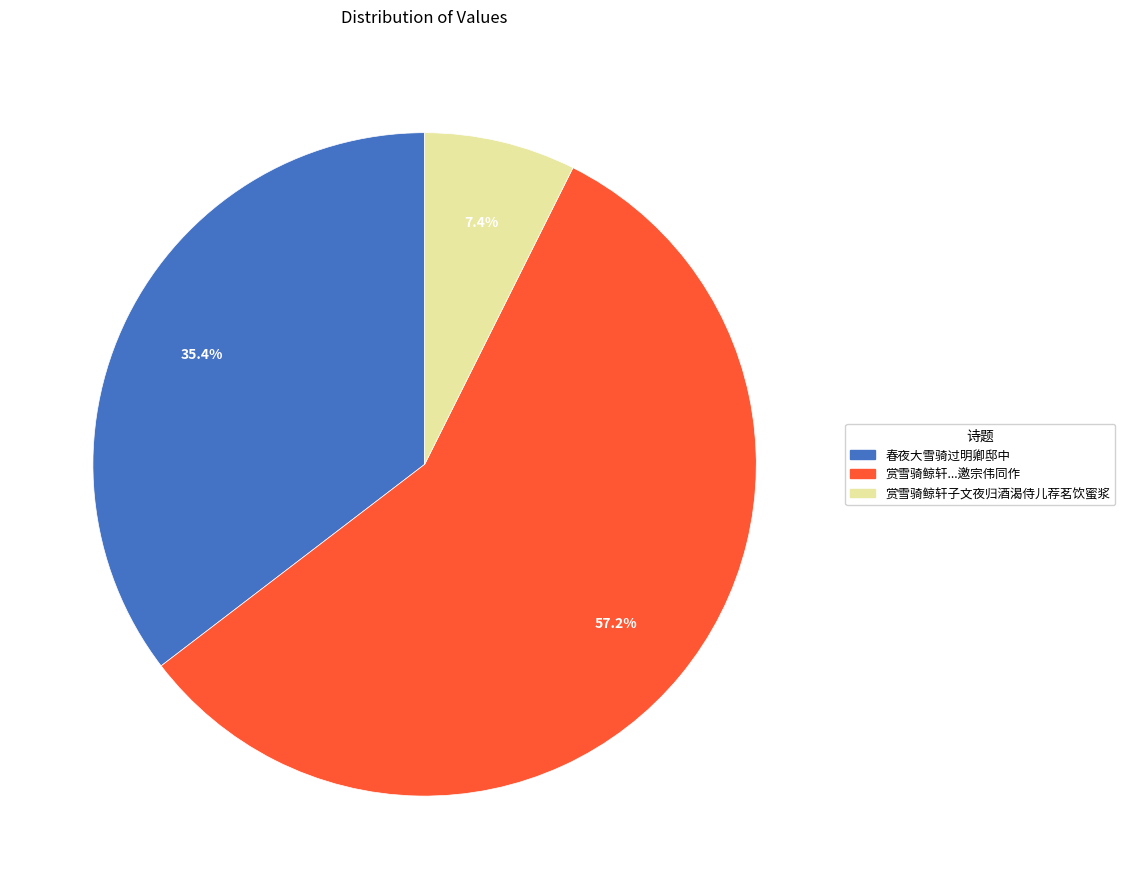

Is there a majority slice in this chart?

Yes